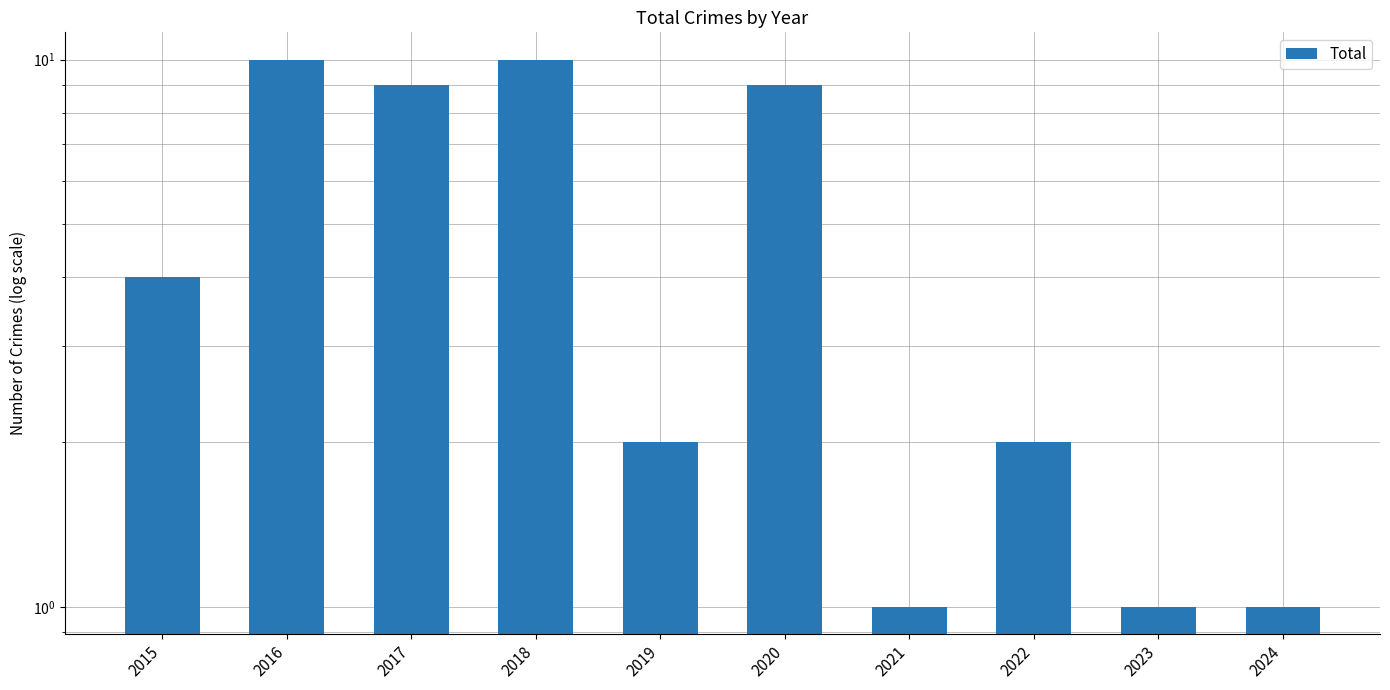

How many data points are above 4?

4